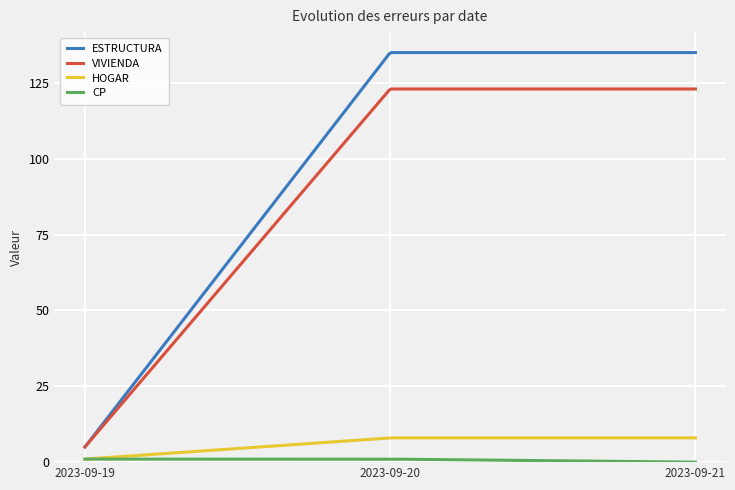

Which series has the largest total across all categories?

ESTRUCTURA